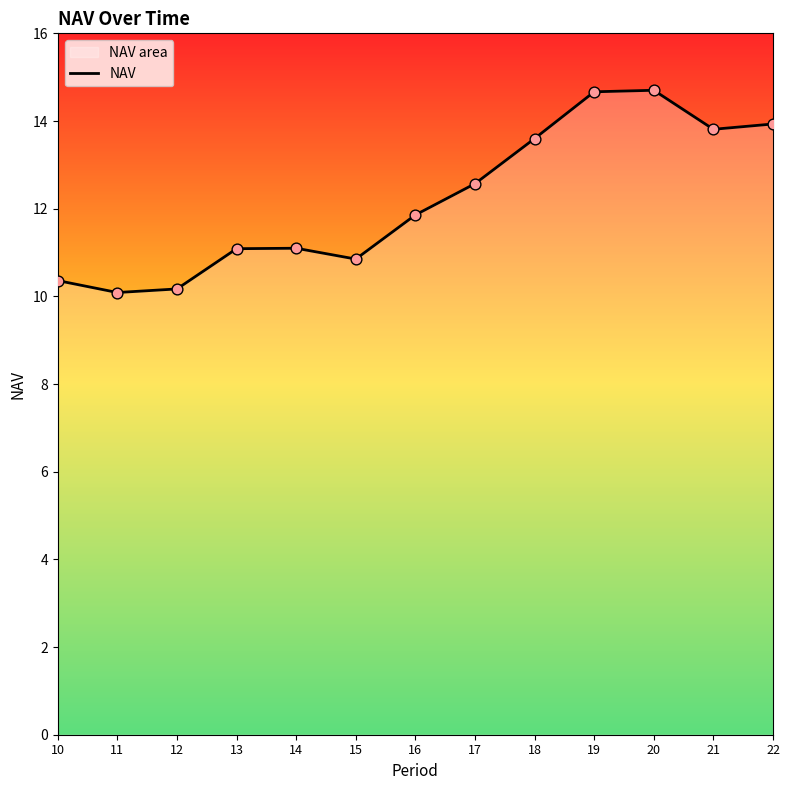

Which has a higher value, 21 or 16?

21